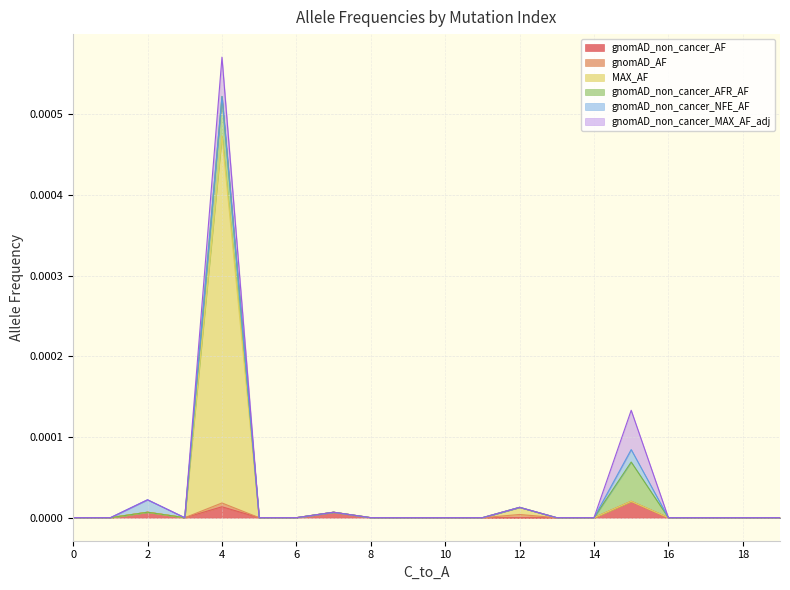

The value of gnomAD_non_cancer_AF at 0 is 0.0. True or false?

True